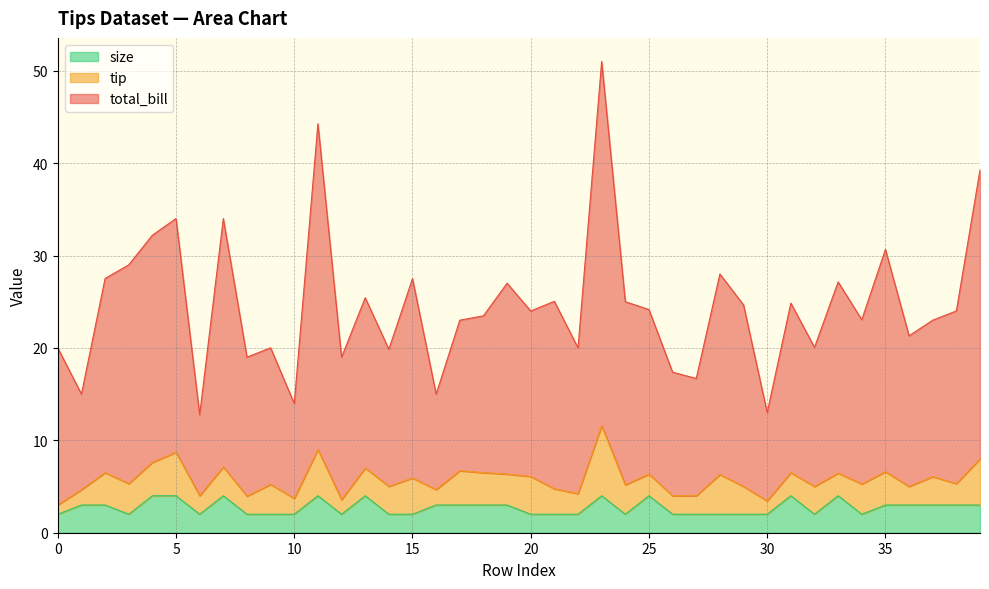

Which series has the largest range (max minus min)?

total_bill